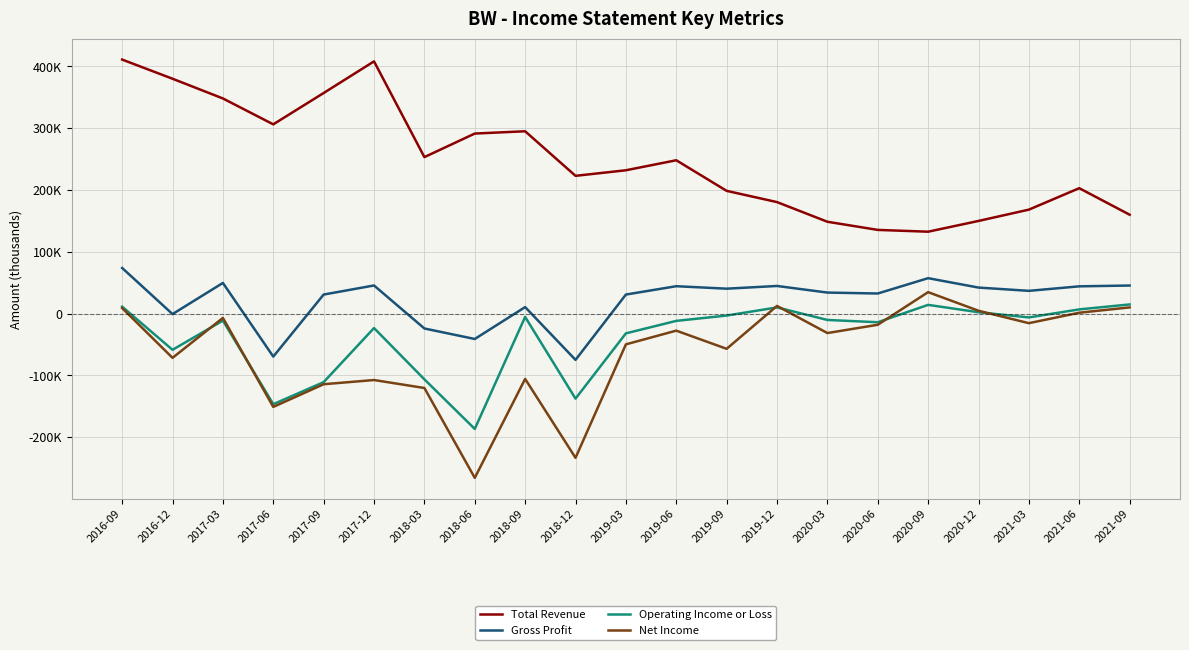

Does the chart have visible grid lines?

Yes